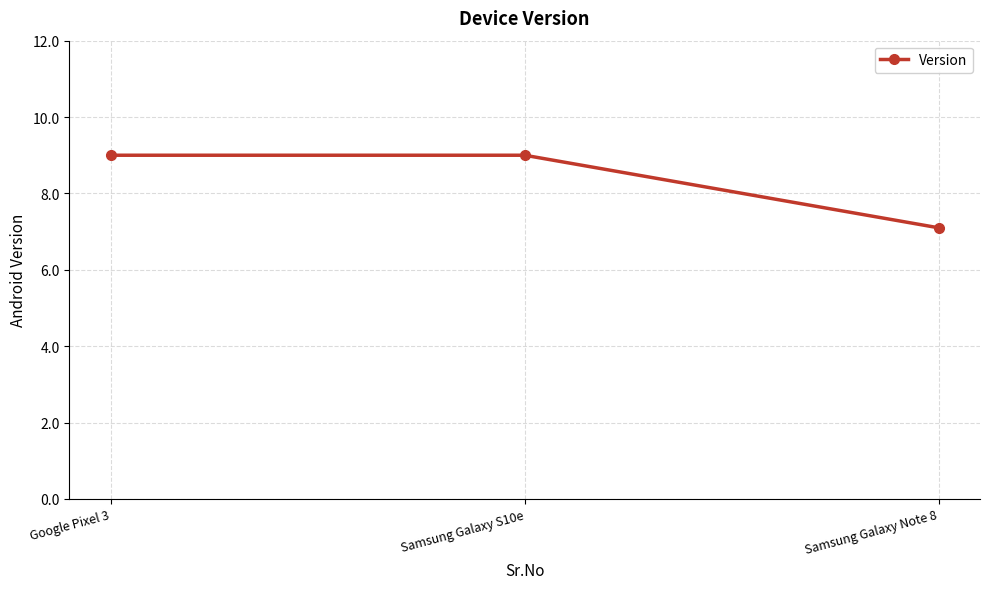

Does the chart display data point markers on the line(s)?

Yes